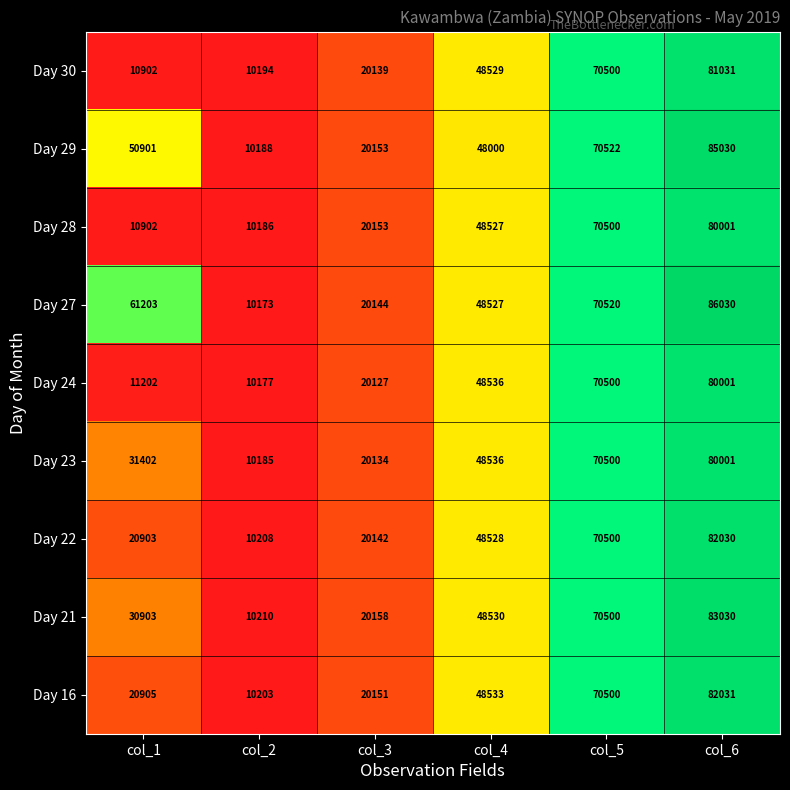

Is the value of Day 29 at col_4 greater than the value of Day 24 at col_6?

No